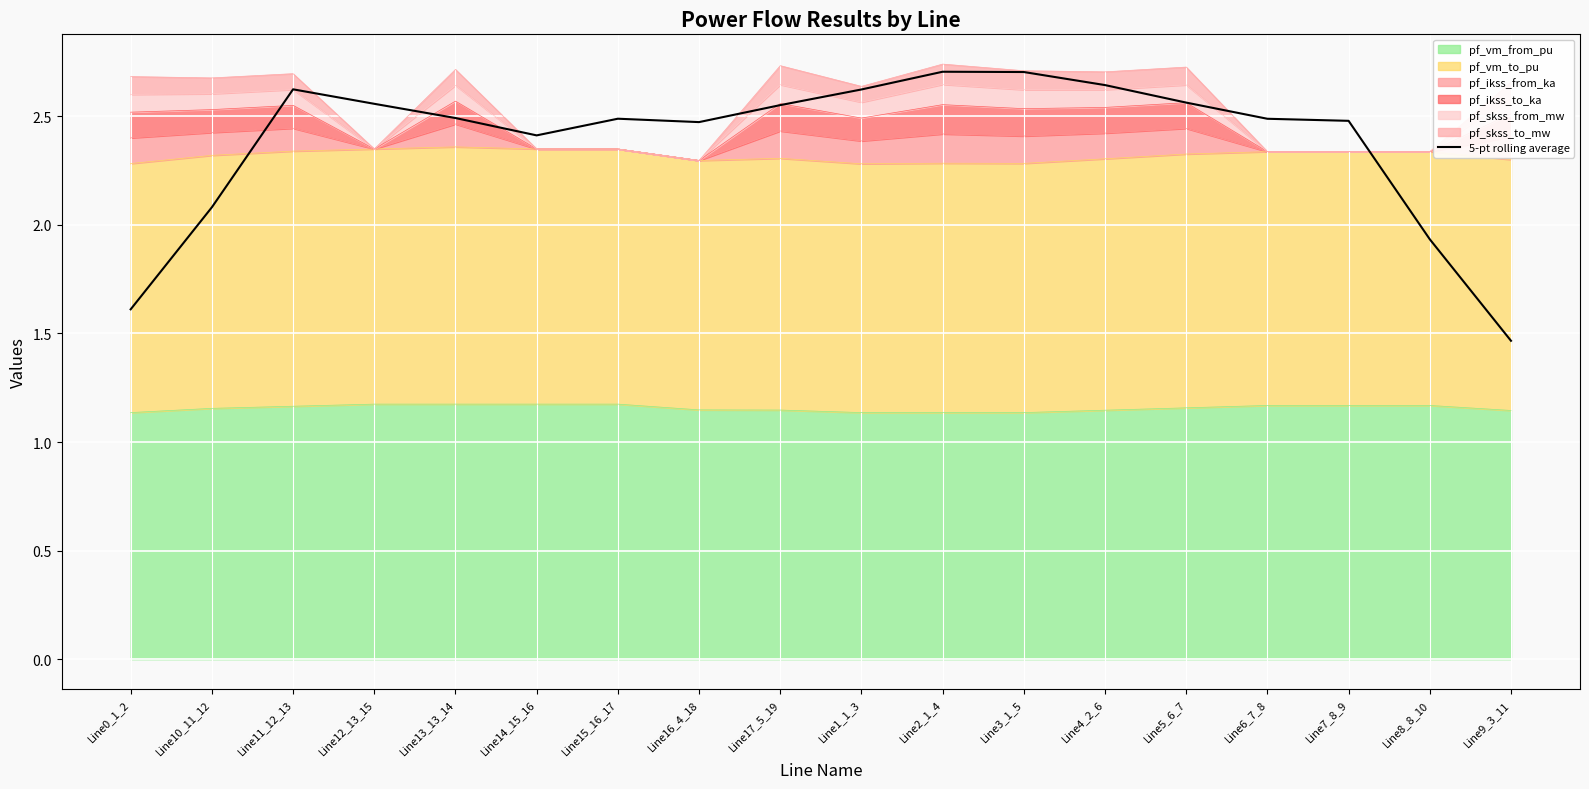

What is the approximate value at Line6_7_8?

2.5